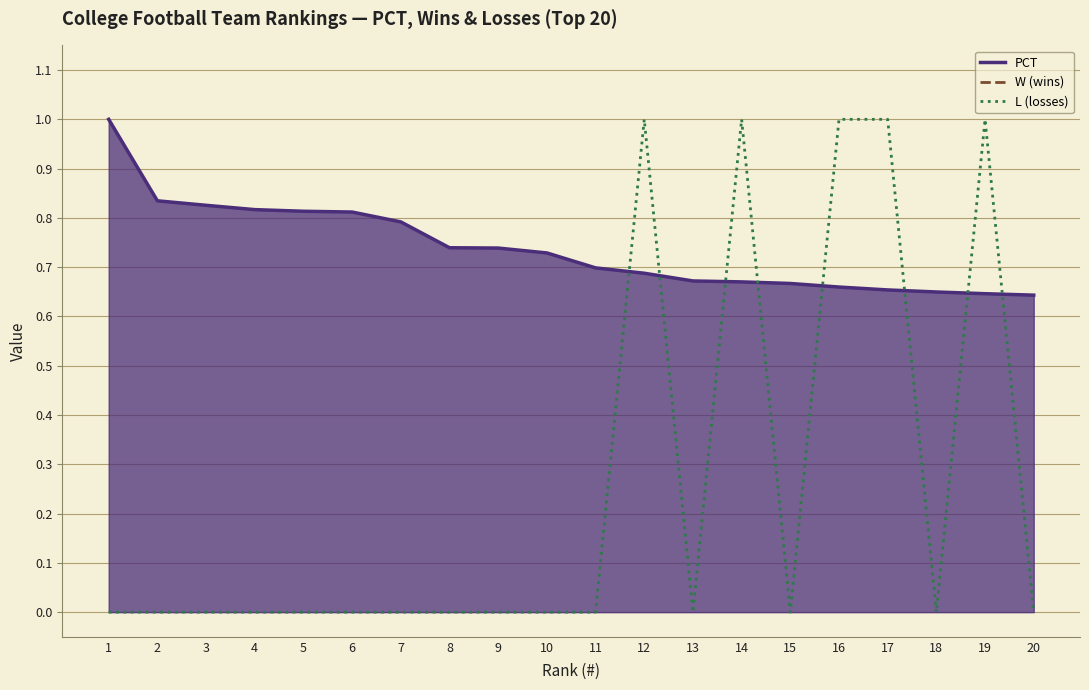

Reading left to right, transcribe all the data shown in this chart.

PCT: 1=1.0	2=0.8	3=0.8	4=0.8	5=0.8	6=0.8	7=0.8	8=0.7	9=0.7	10=0.7	11=0.7	12=0.7	13=0.7	14=0.7	15=0.7	16=0.7	17=0.7	18=0.6	19=0.6	20=0.6
W (wins): 1=4.0	2=4.0	3=4.0	4=4.0	5=4.0	6=4.0	7=4.0	8=4.0	9=3.0	10=4.0	11=4.0	12=3.0	13=4.0	14=3.0	15=4.0	16=3.0	17=2.0	18=4.0	19=3.0	20=4.0
L (losses): 1=0.0	2=0.0	3=0.0	4=0.0	5=0.0	6=0.0	7=0.0	8=0.0	9=0.0	10=0.0	11=0.0	12=1.0	13=0.0	14=1.0	15=0.0	16=1.0	17=1.0	18=0.0	19=1.0	20=0.0